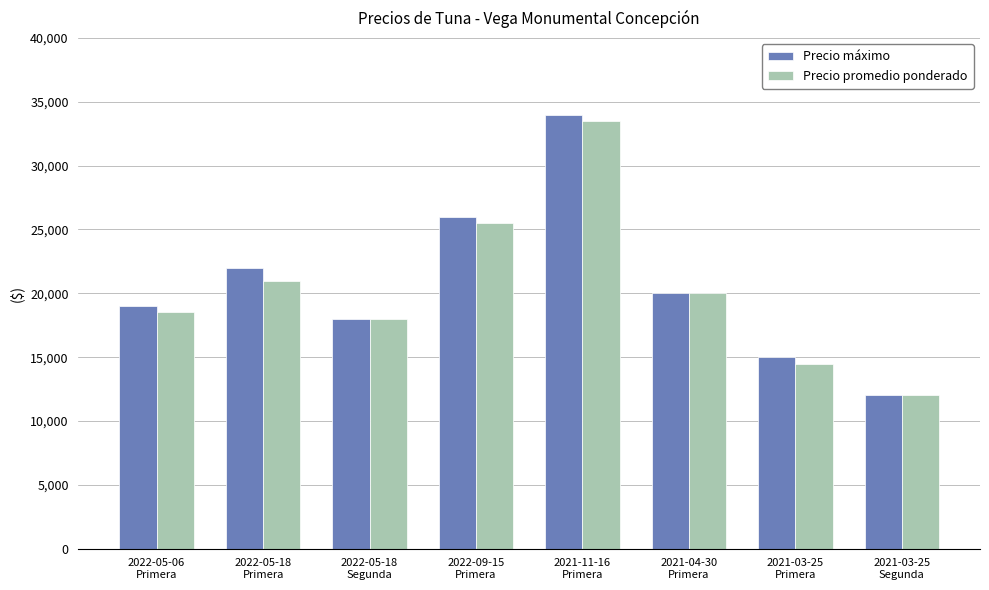

What position from the right is 2021-03-25
Primera?

2